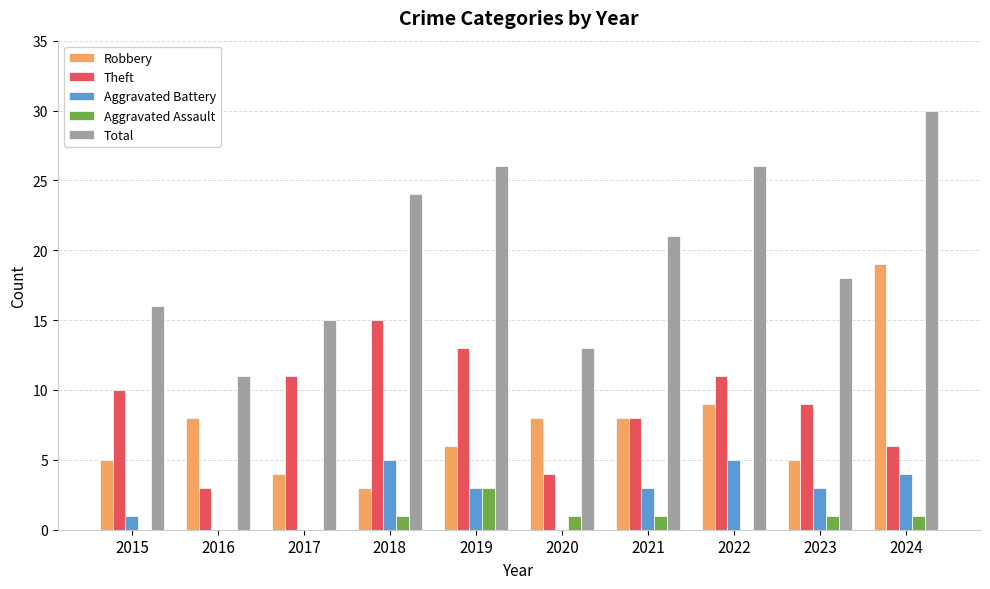

What is the total value across all series at 2022?

51